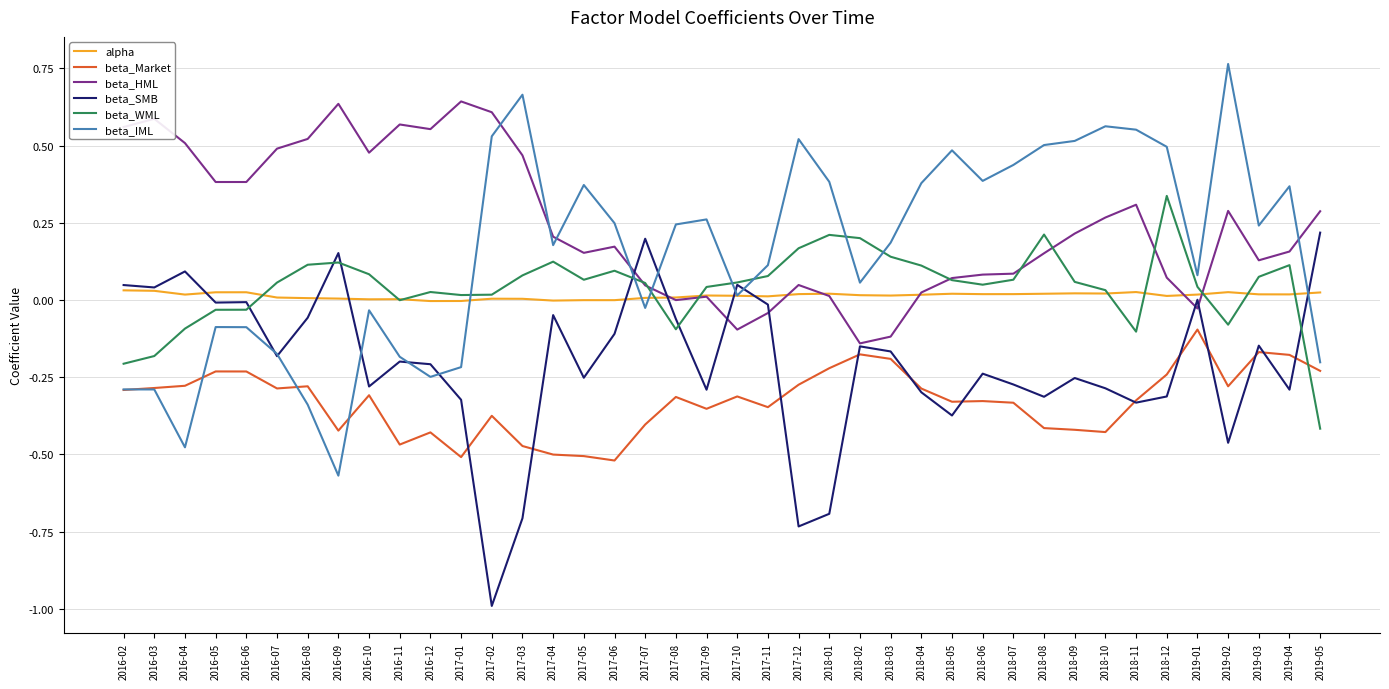

True or false: beta_IML and beta_WML intersect in this chart.

True